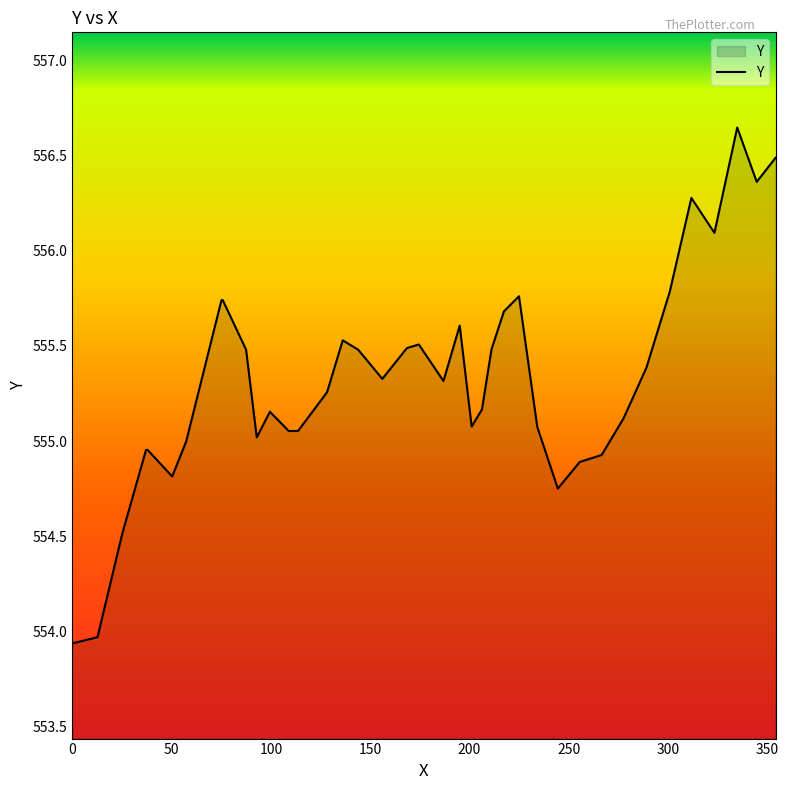

What is the difference between the maximum and minimum values?

2.7